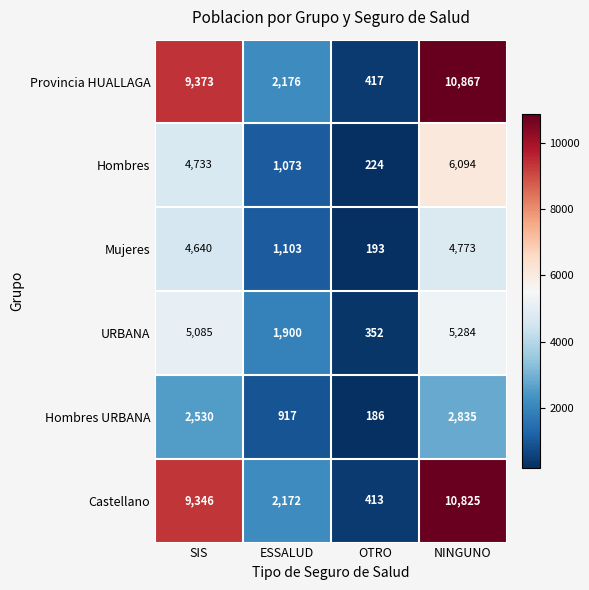

At which category is the sum across all series the highest?

NINGUNO